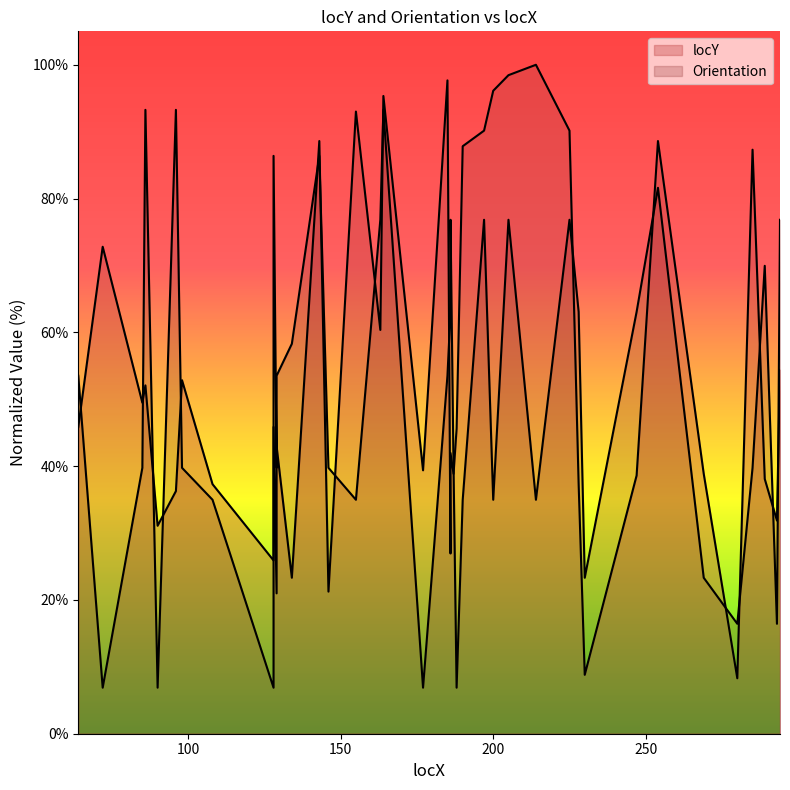

Rank the categories by value from lowest to highest.

280, 230, 129, 146, 134, 128, 186, 90, 293, 96, 108, 228, 289, 247, 187, 269, 177, 186, 129, 188, 64, 128, 85, 86, 98, 294, 163, 72, 285, 190, 143, 254, 197, 225, 155, 164, 200, 185, 205, 214